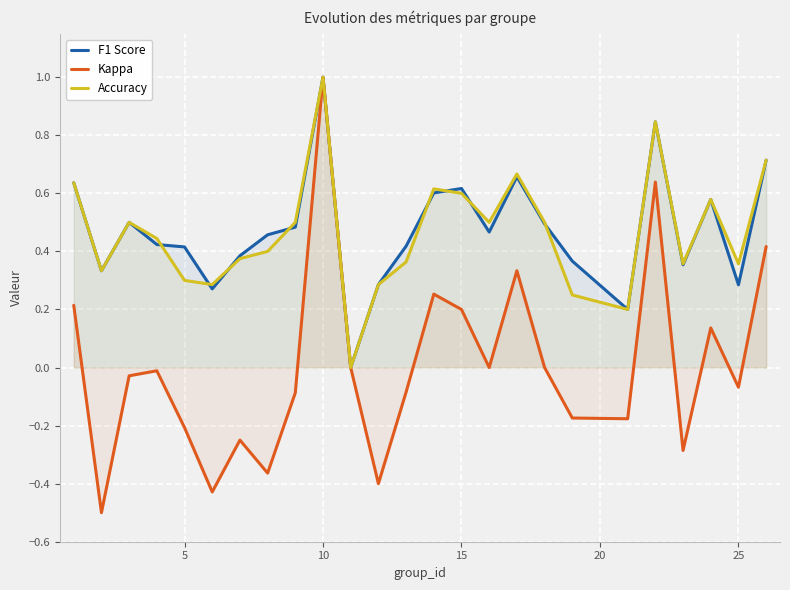

In Kappa, how many points are lower than both neighbors (excluding endpoints)?

8